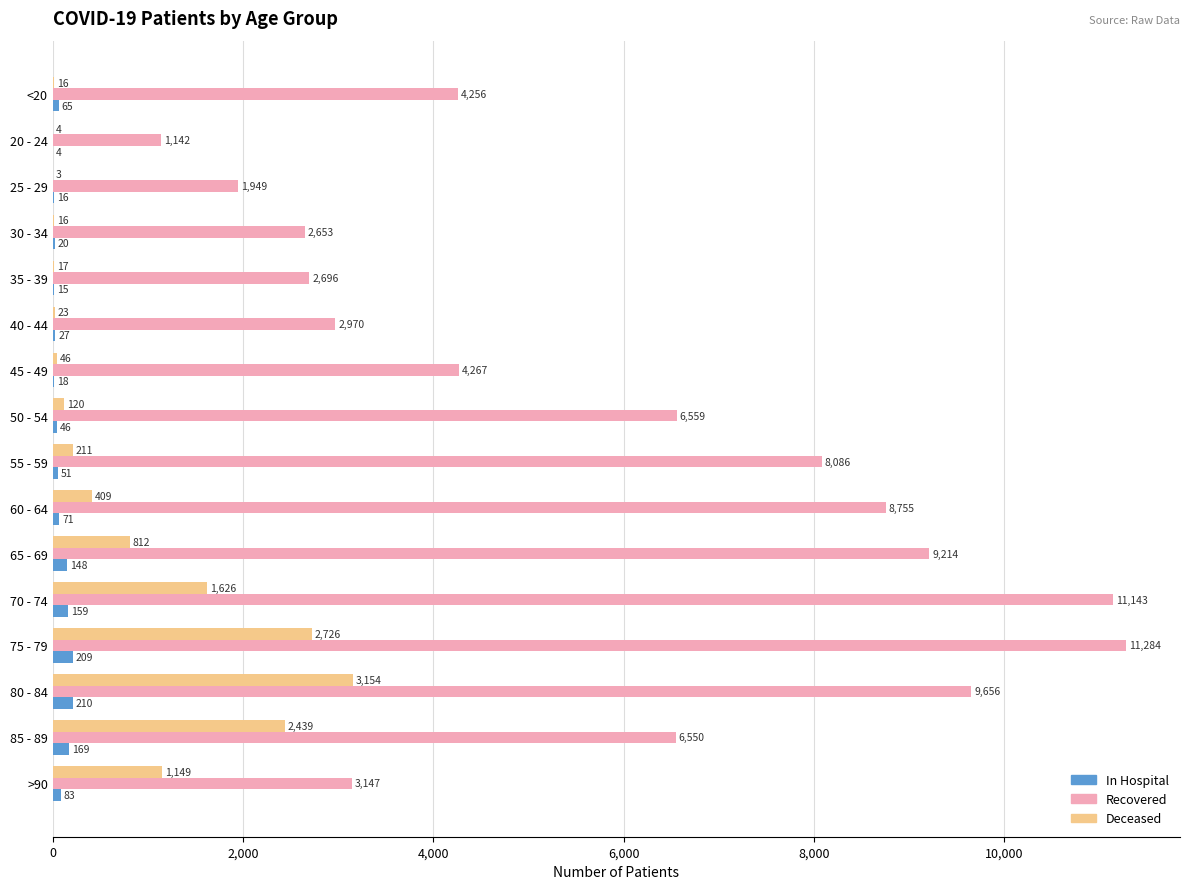

At which category is the sum across all series the highest?

75 - 79